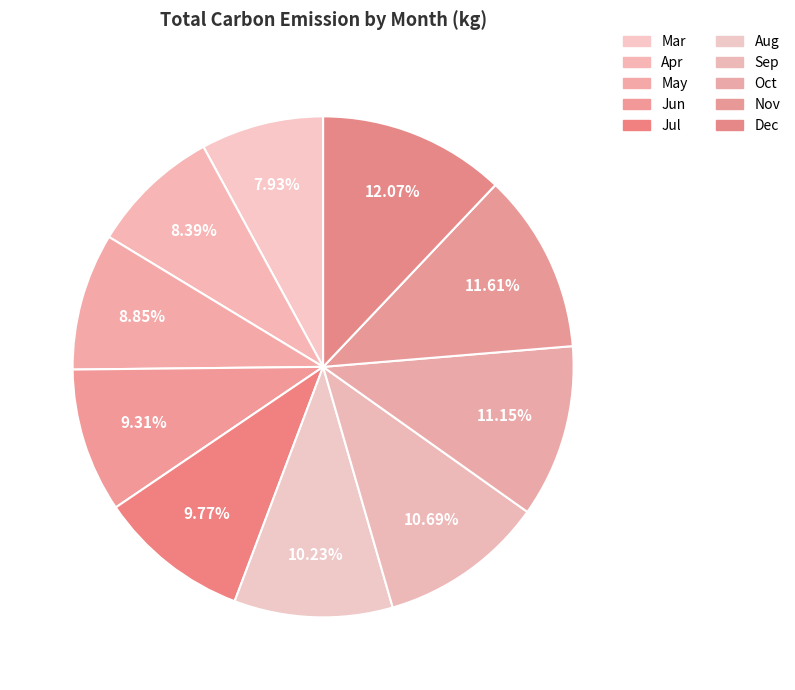

To the nearest percent, what is the average slice percentage?

10%